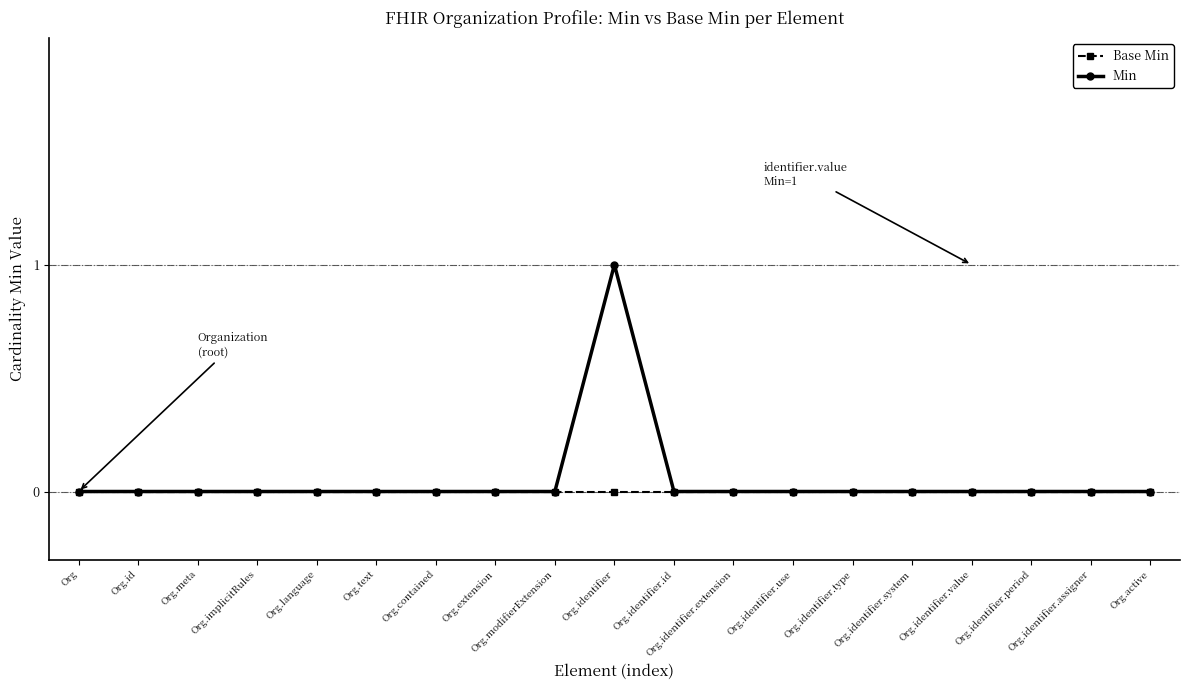

List the series in order of their peak value, highest first.

Min, Base Min